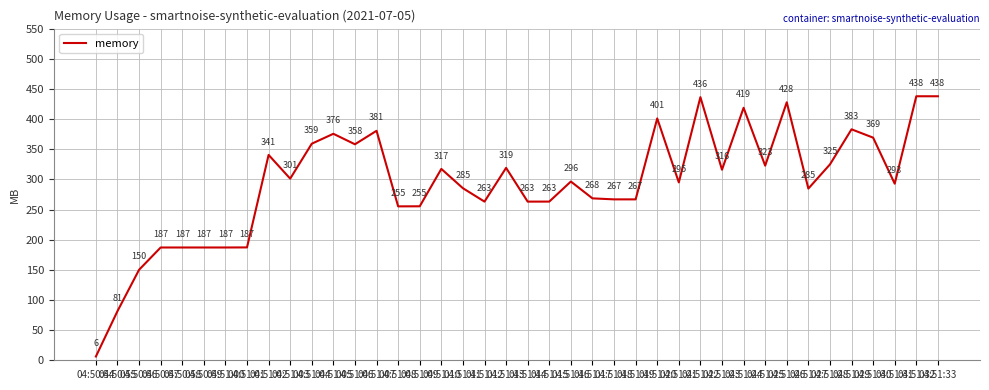

What is the greatest value displayed?

437.8